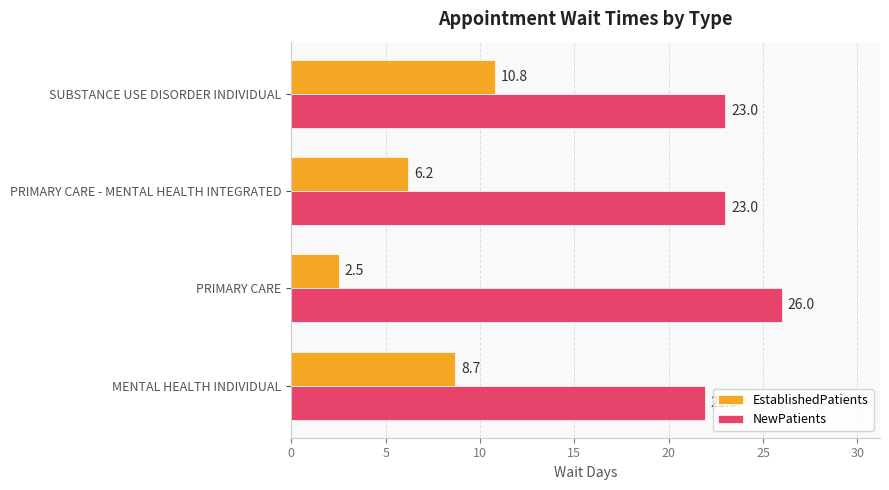

What is the sum of all NewPatients values?

93.9